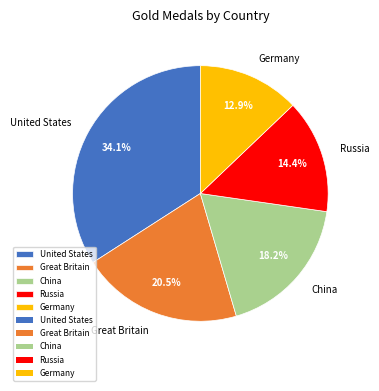

Is it true that United States is 27% of the pie?

False